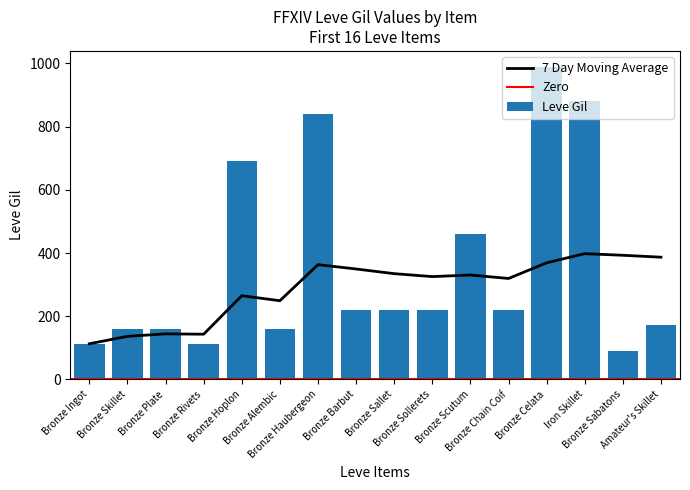

How many values in the Leve Gil series are below 220?

7